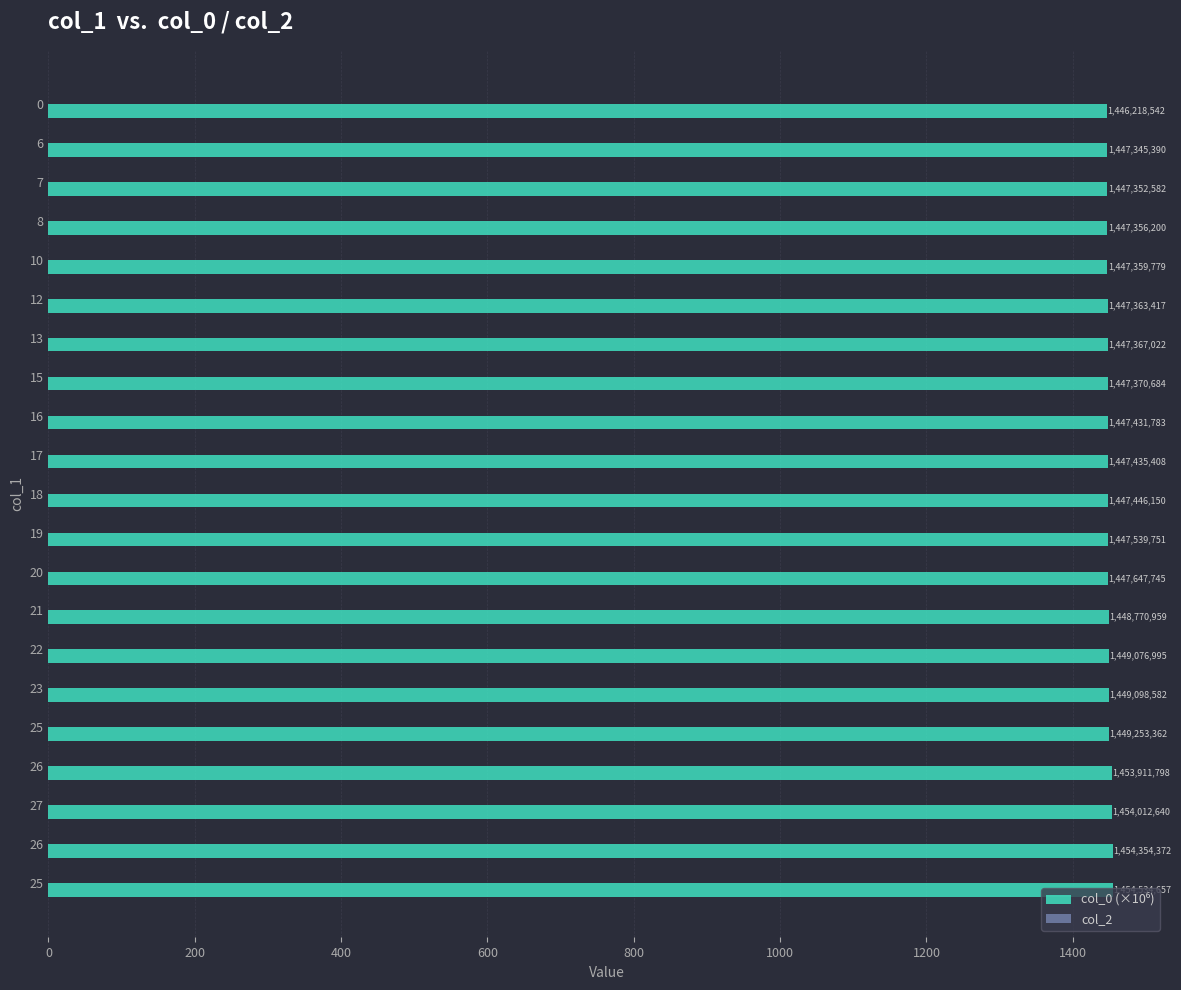

Are the bars horizontal?

Yes